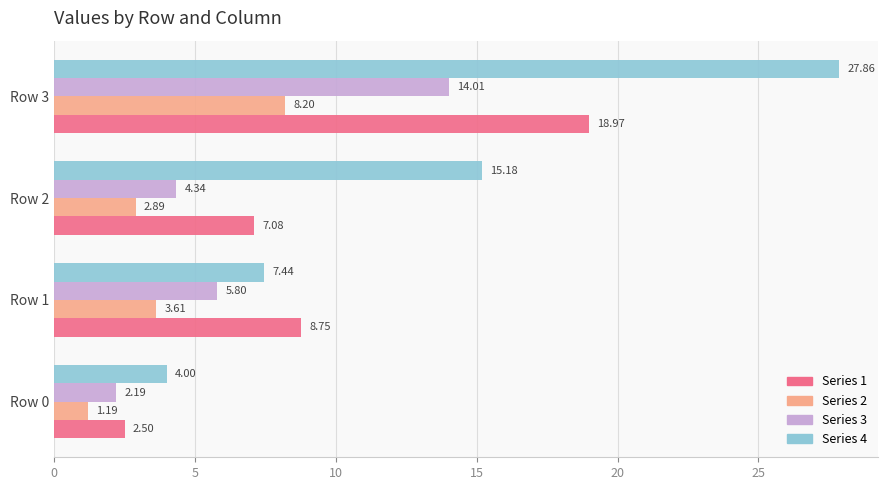

What is the difference between the highest and lowest values at Row 1?

5.1